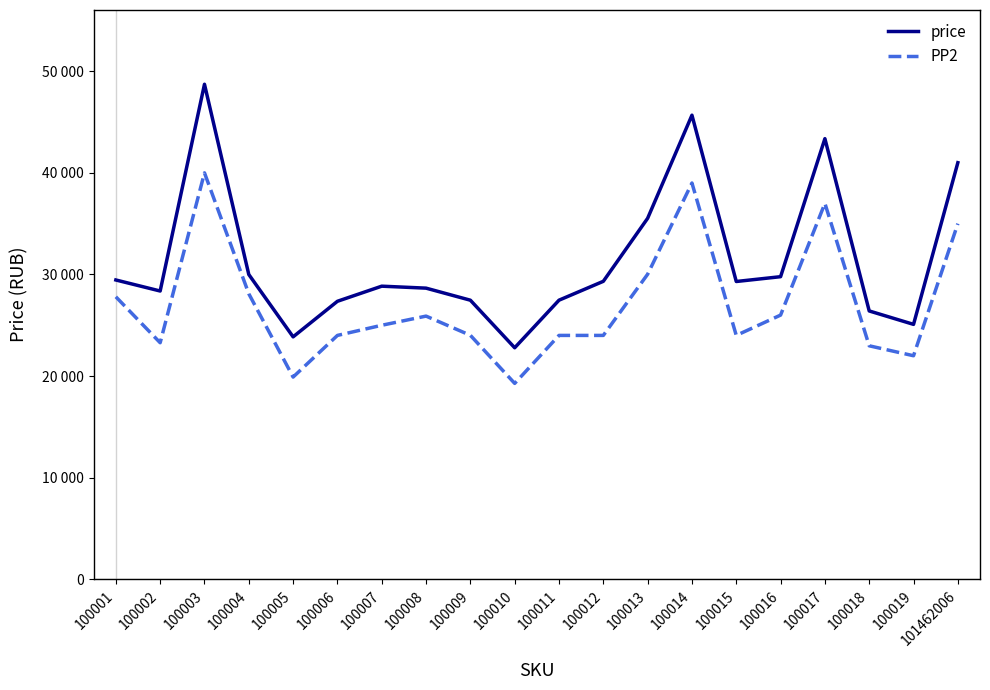

True or false: PP2 and price cross at least once.

False